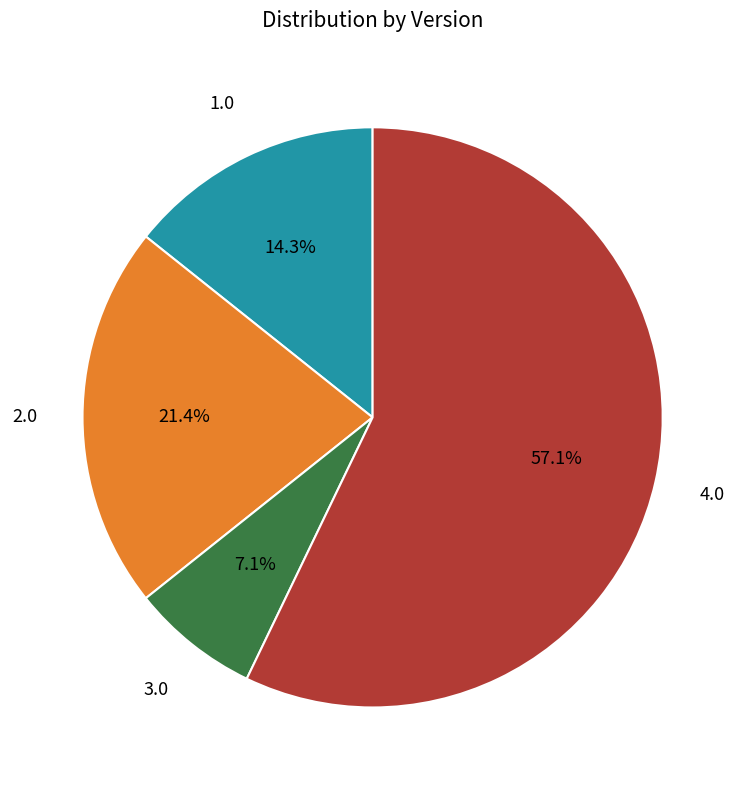

Is there any slice that represents more than half of the pie?

Yes